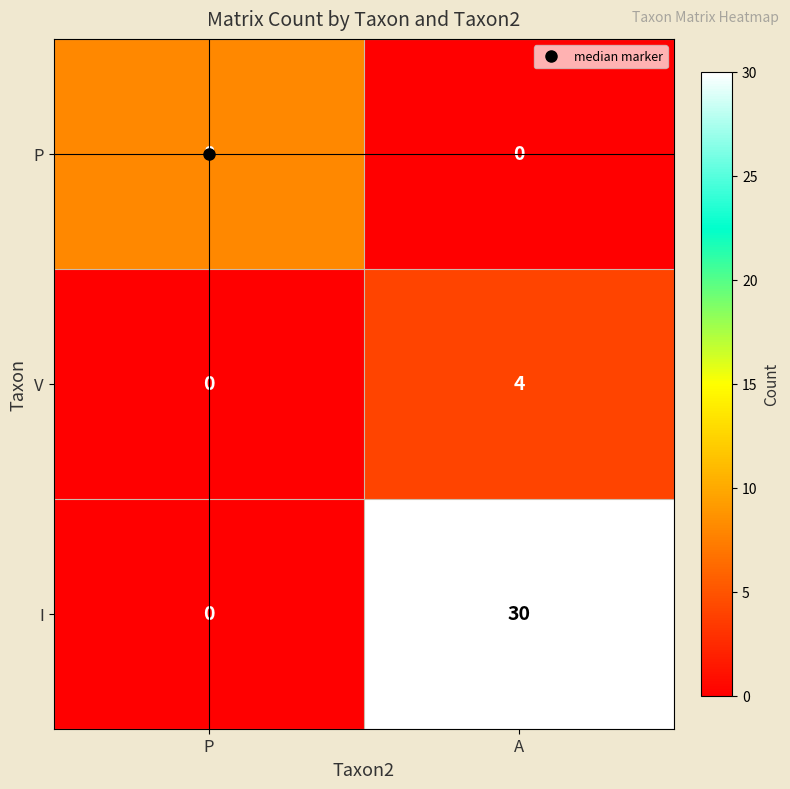

What is the sum of all P values?

8